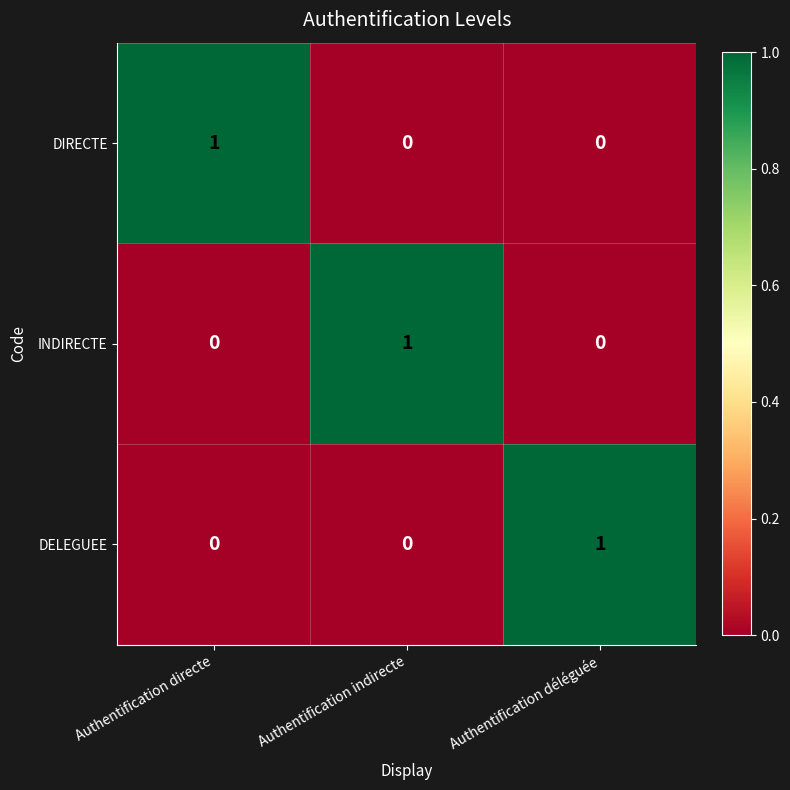

Count the INDIRECTE values in the range 0 to 1.

3